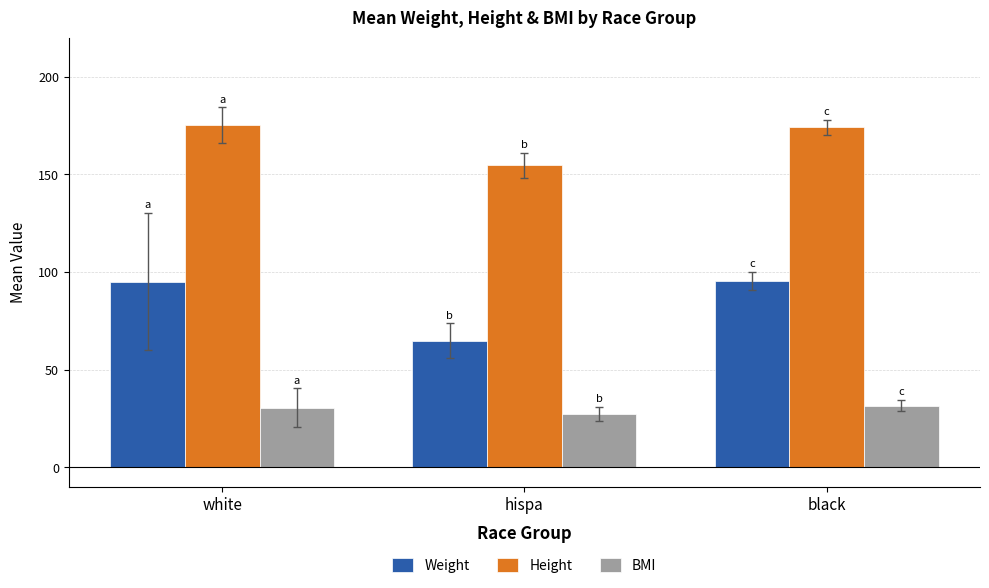

Between white and hispa, which series saw the biggest shift?

Weight